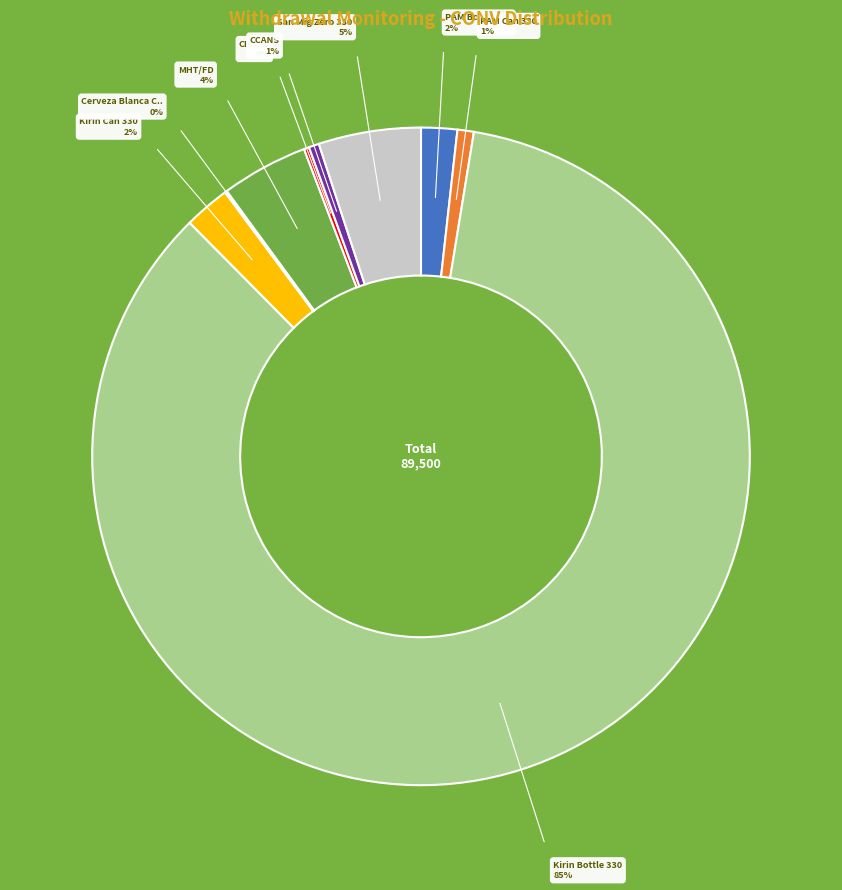

Is there a majority slice in this chart?

Yes